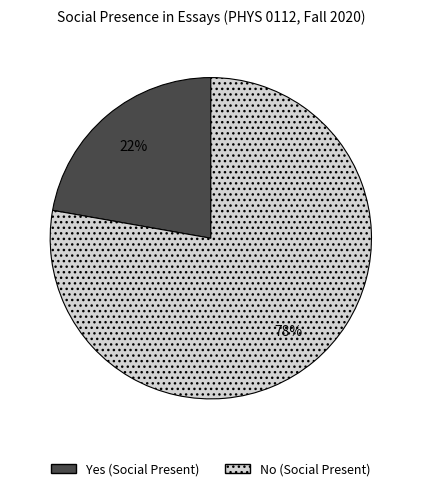

Is it true that Yes is 30% of the pie?

False